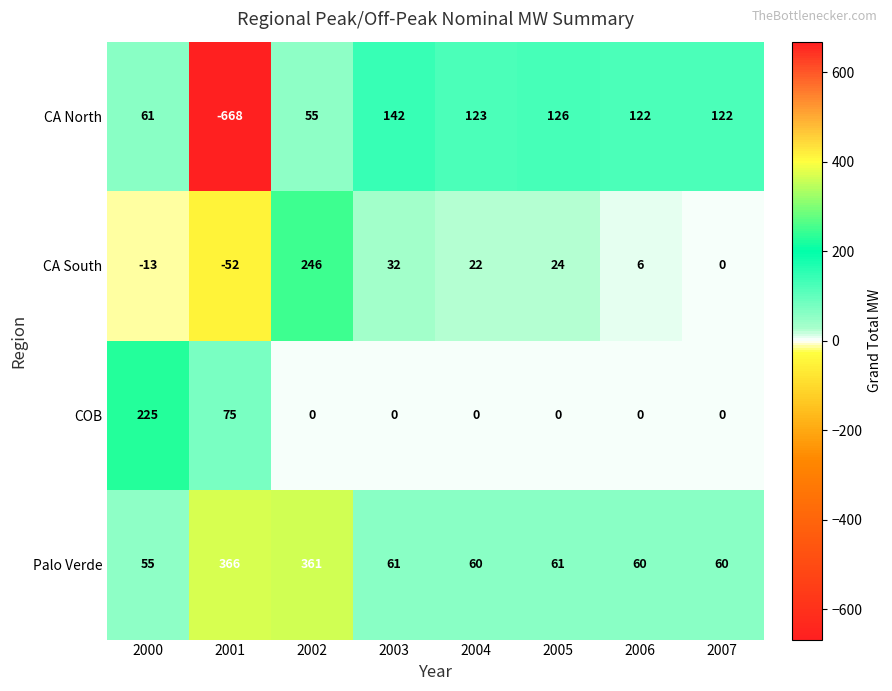

How many data points does each series have?

8